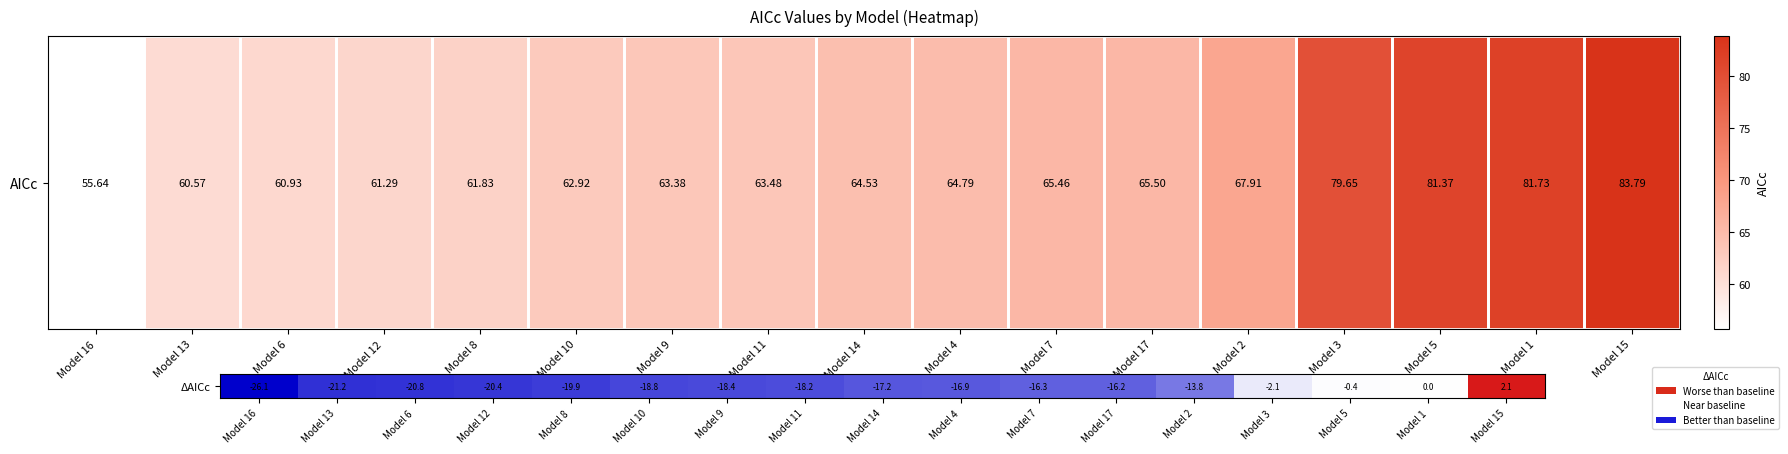

Is it true that the value at Model 11 is -18.2?

True